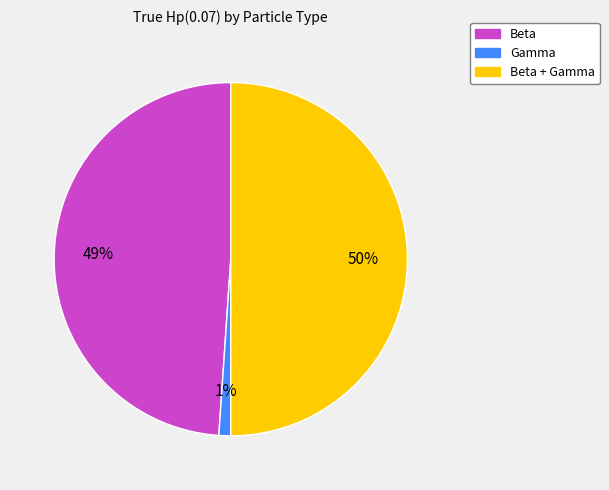

To the nearest percent, what is the difference between the largest and smallest slice percentages?

49%